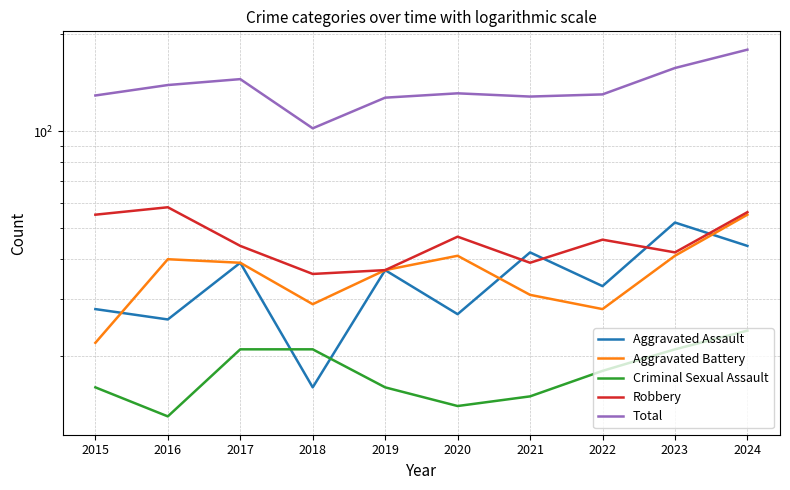

What is the value of the Aggravated Battery point at the 8th from the left?

28